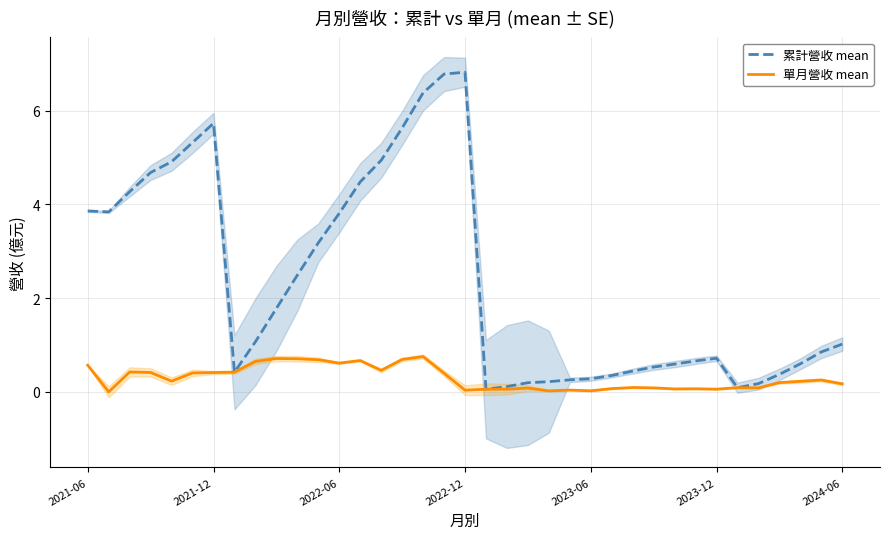

Is it true that 單月營收 mean equals 0.9 at 15?

False